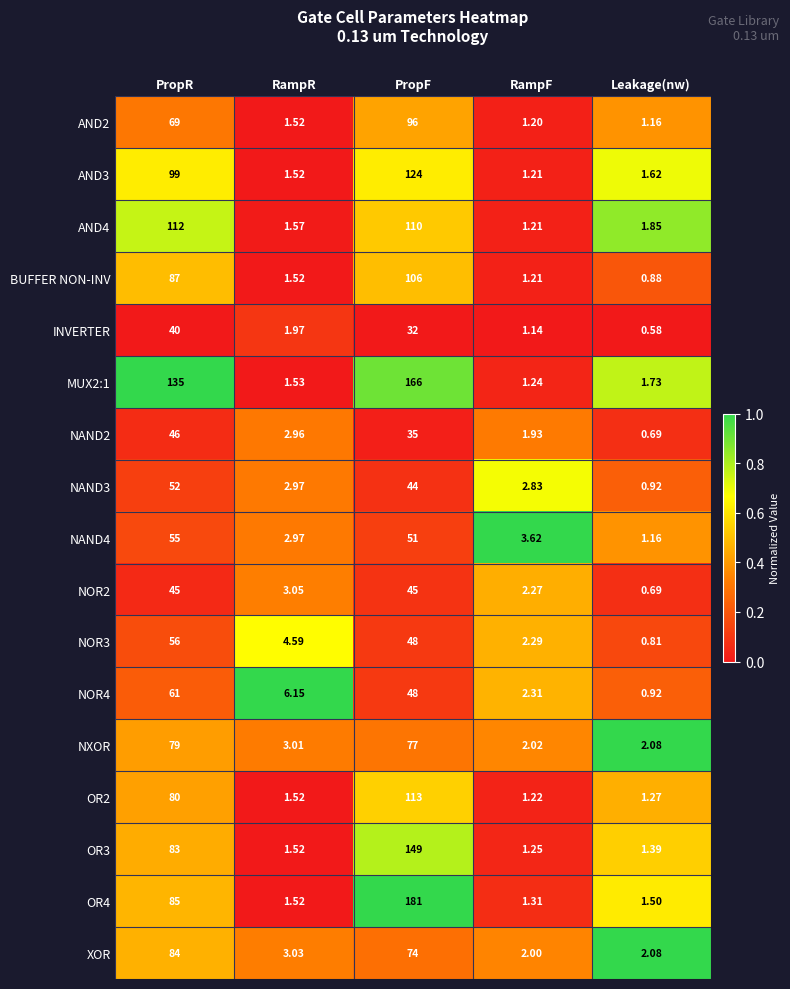

List the labels in order of NAND3 value, largest first.

PropR, PropF, RampR, RampF, Leakage(nw)